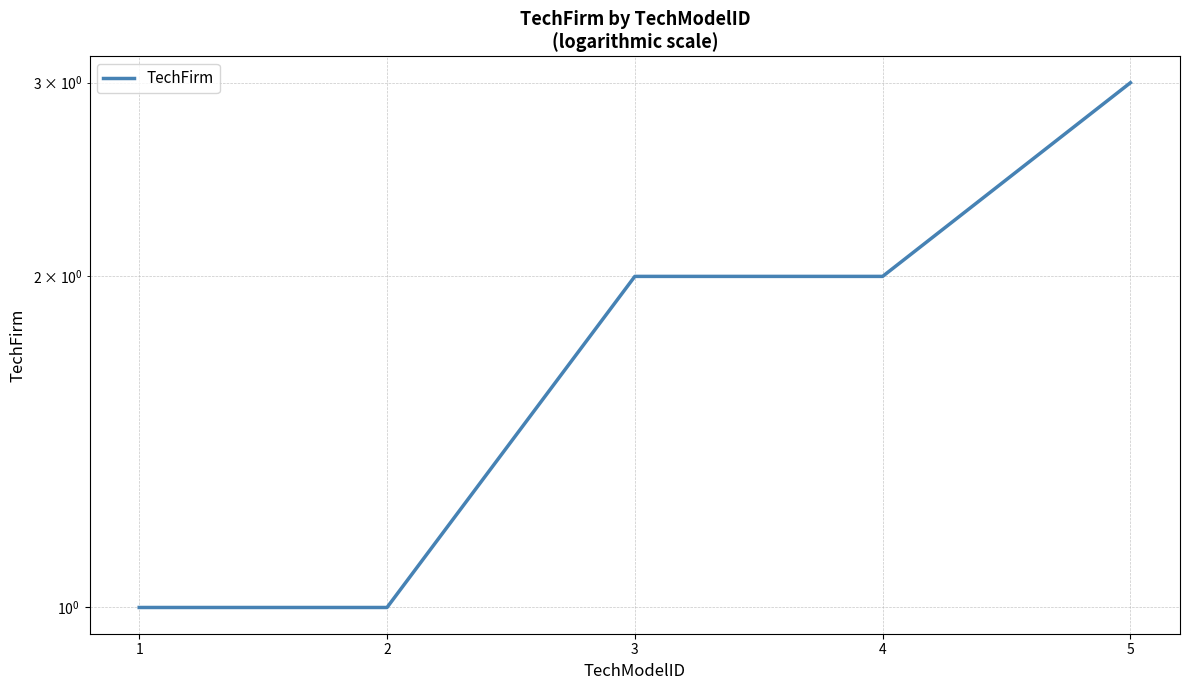

True or false: there are more than 1 points higher than both neighbors.

False